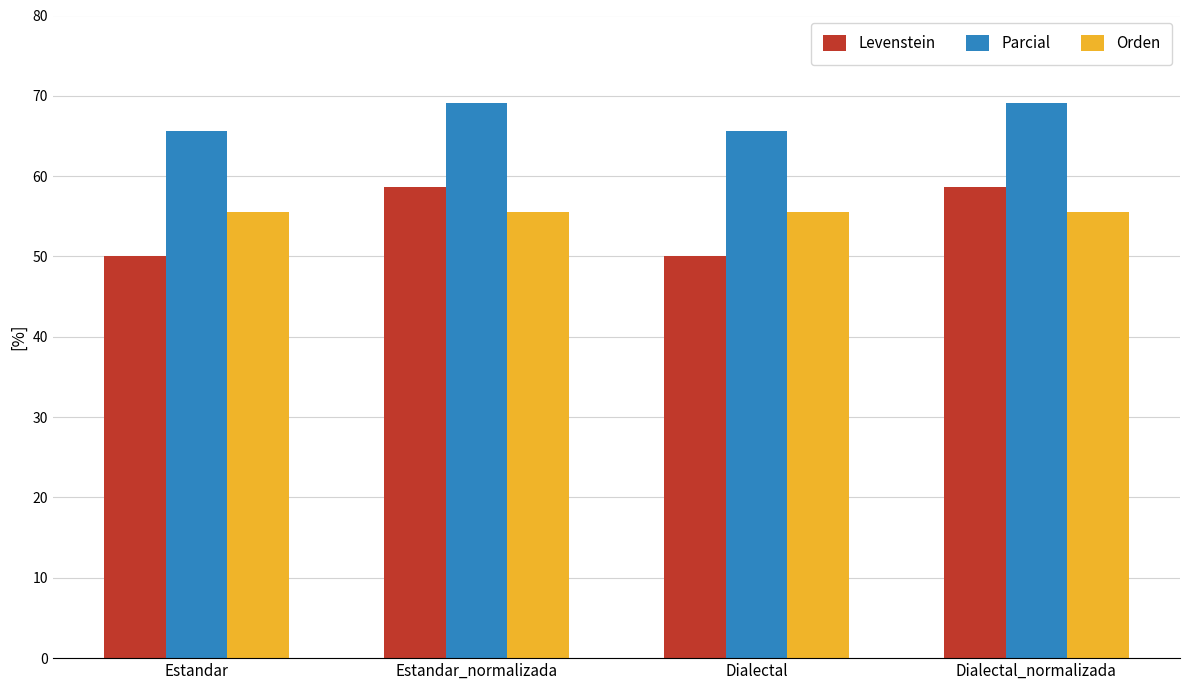

Read the Parcial value at Dialectal_normalizada.

69.1